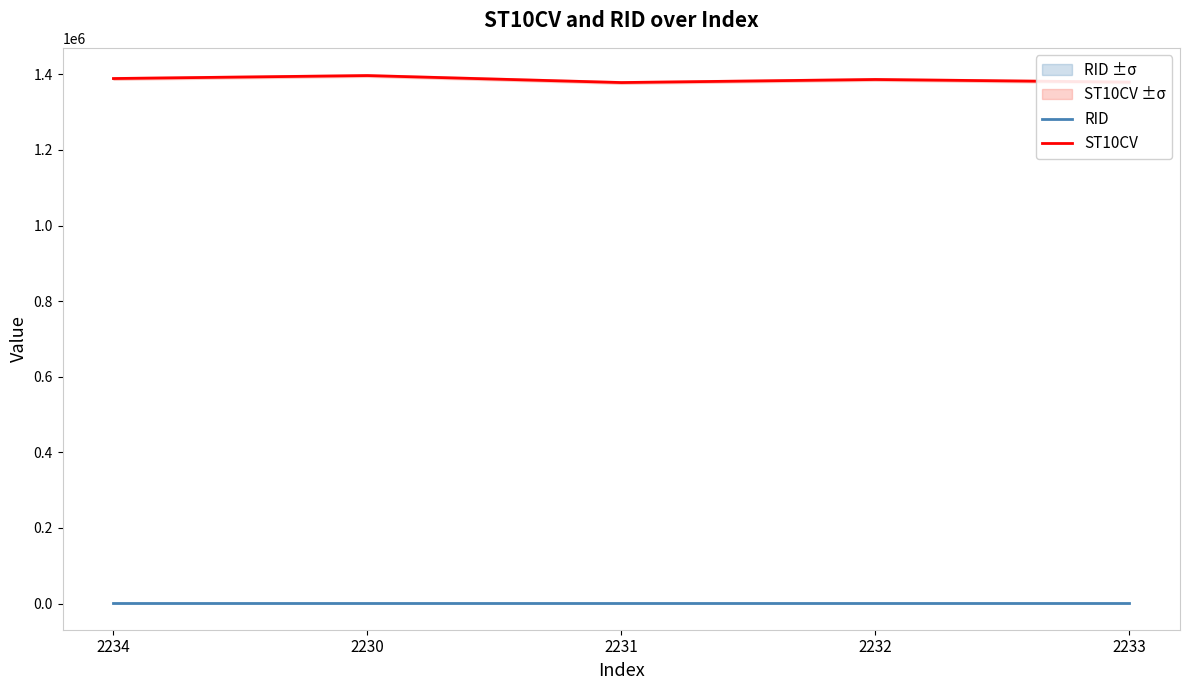

Is it true that ST10CV equals 1386430 at 2232?

True